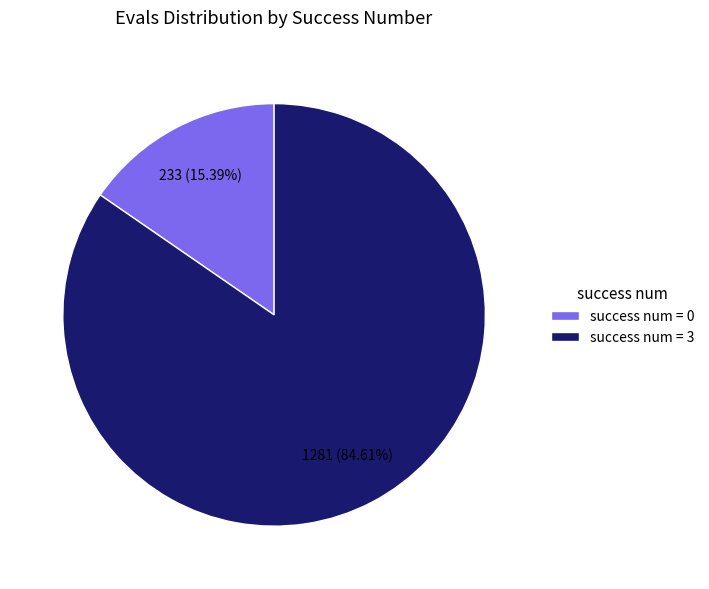

Does success num = 3 represent more than half of the total?

Yes